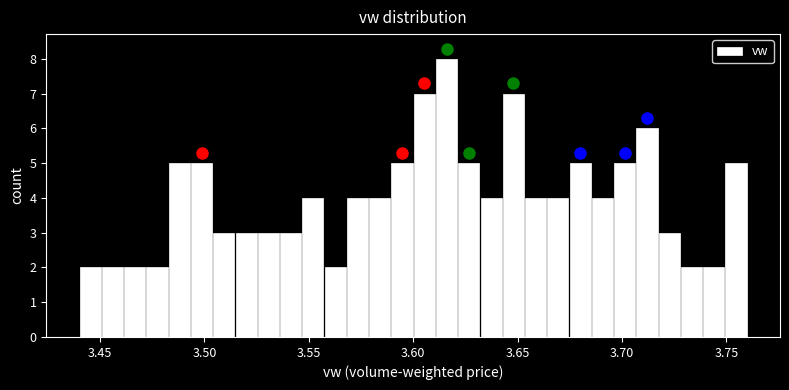

Around what value on the x-axis is the tallest bar? Give the approximate position of its centre, as read against the axis.

3.615